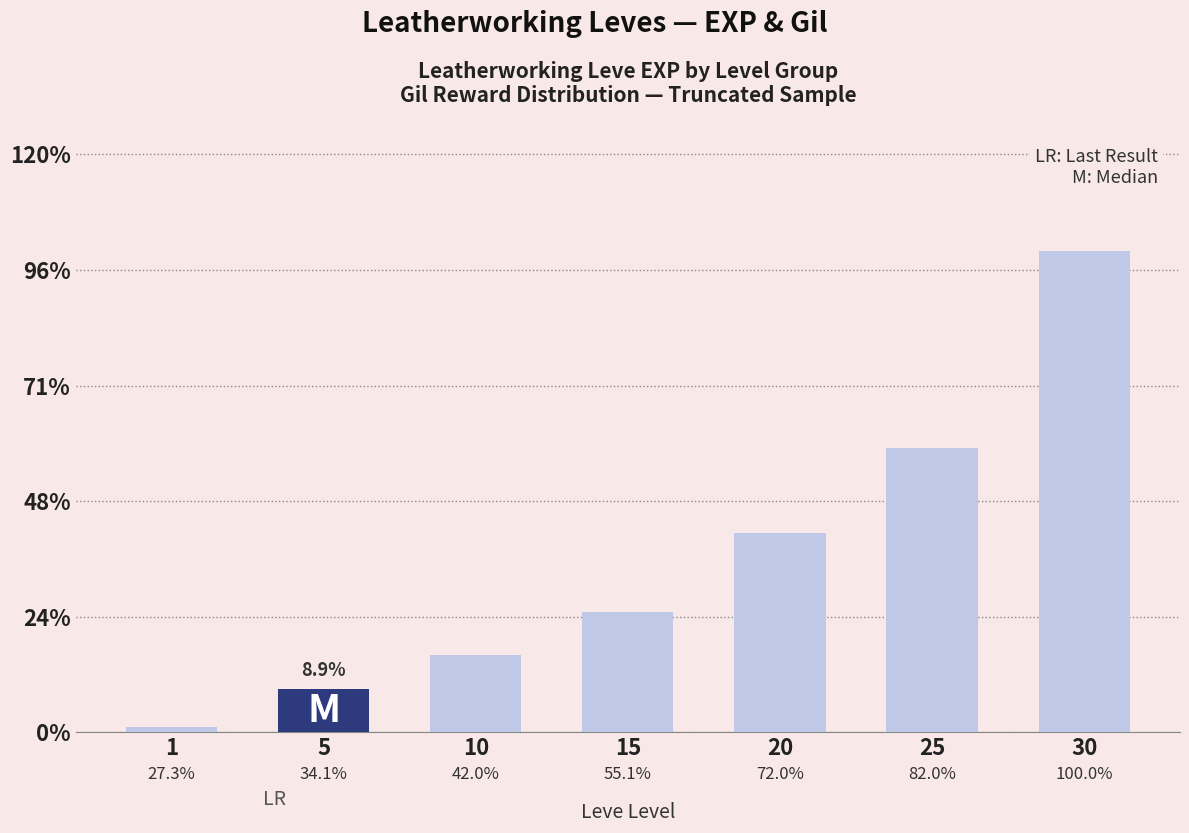

Reading left to right, transcribe all the data shown in this chart.

630	4660	8430	13040	21600	30820	52220